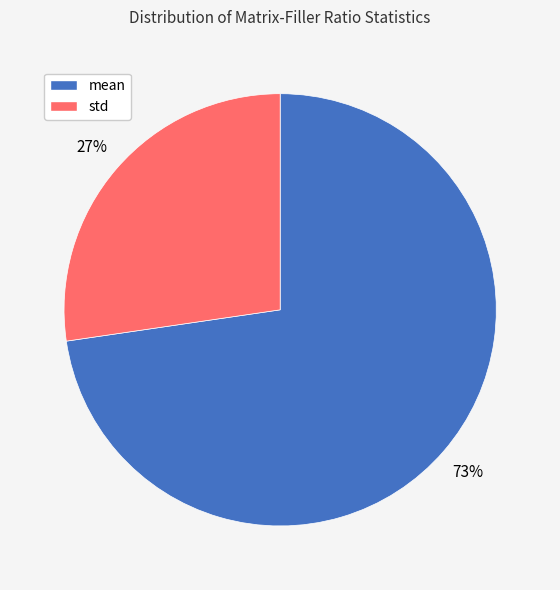

True or false: std accounts for 27% of the total.

True